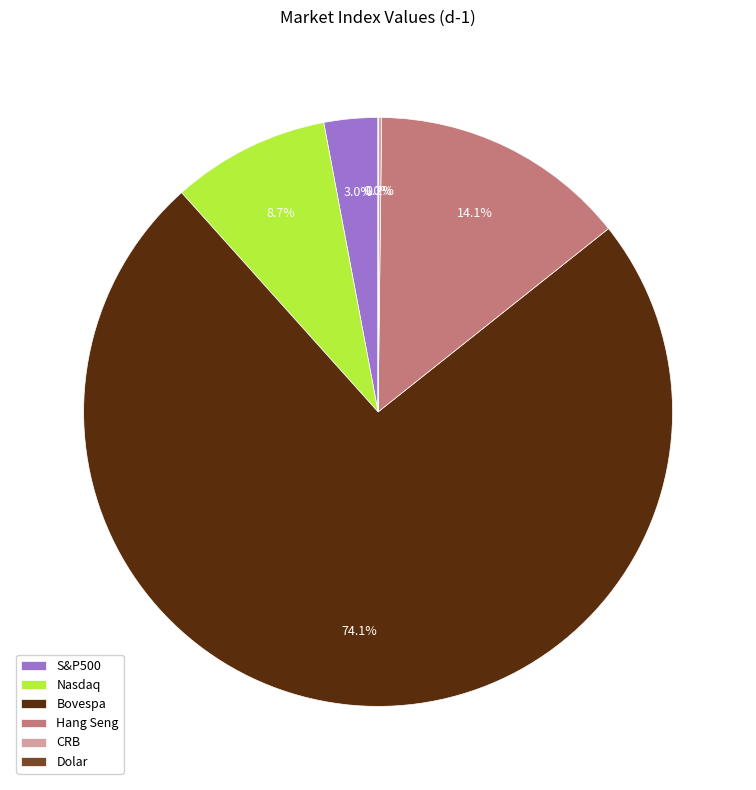

Does Bovespa account for over 50% of the chart?

Yes